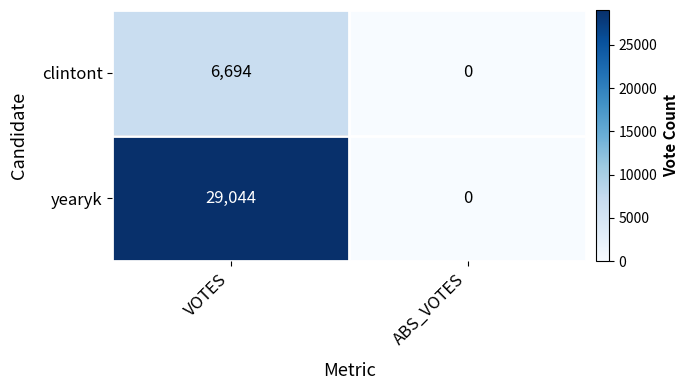

Reading left to right, transcribe all the data shown in this chart.

clintont: VOTES=6694	ABS_VOTES=0
yearyk: VOTES=29044	ABS_VOTES=0